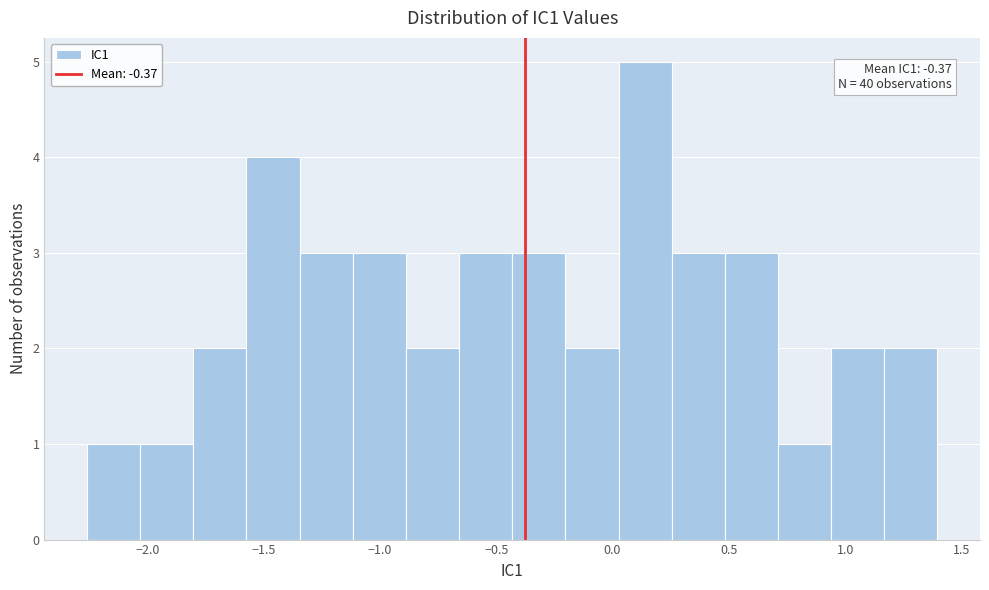

Which range on the x-axis has the tallest bar?

0.05 to 0.25